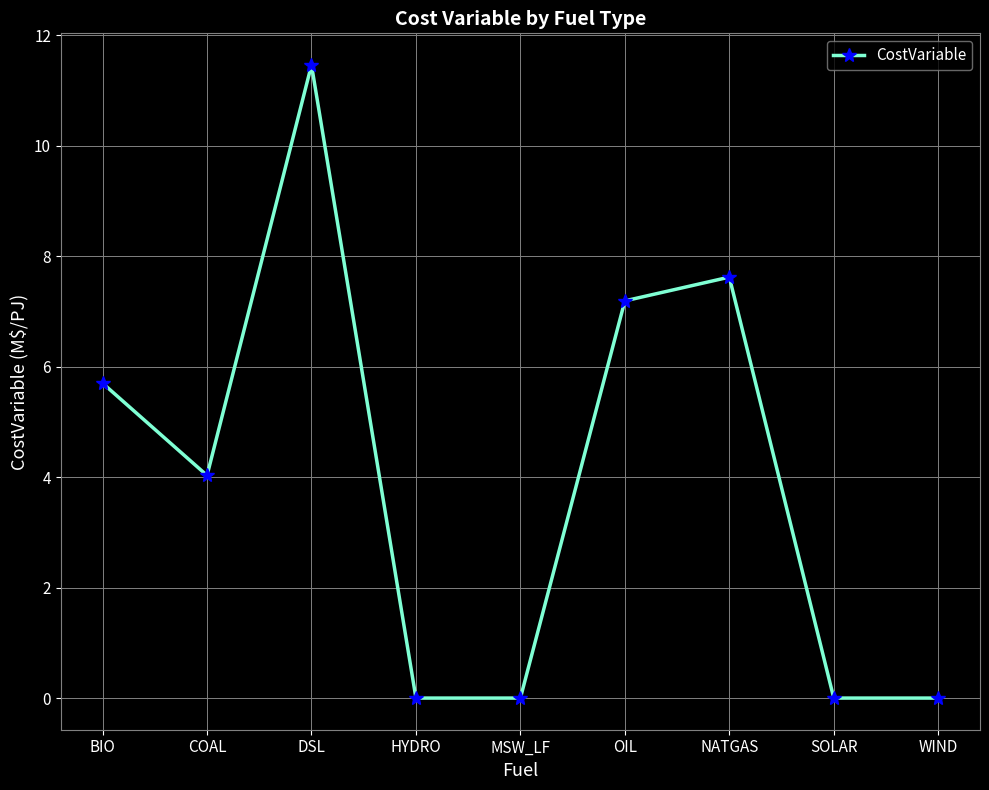

Where is the data nearest to the value 5?

BIO